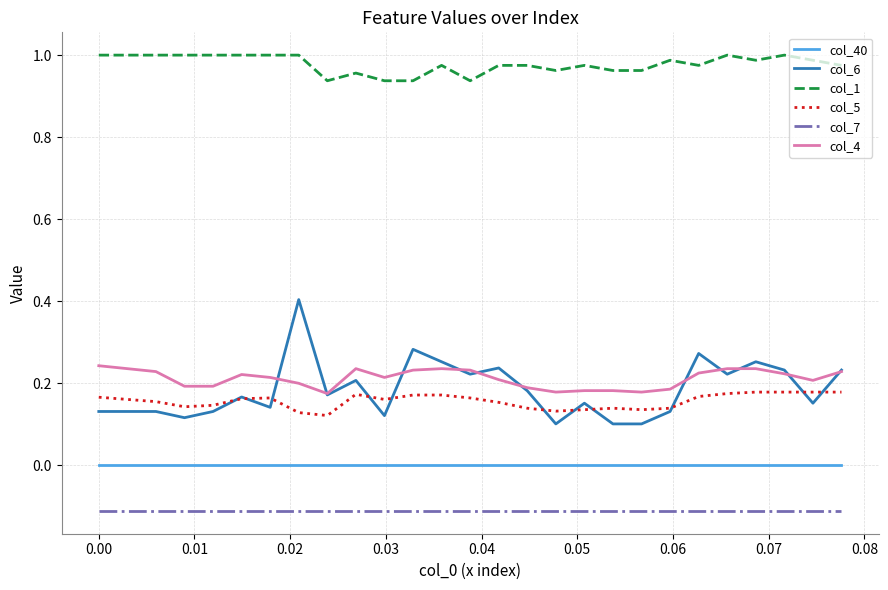

What is the minimum value for col_7?

-0.1